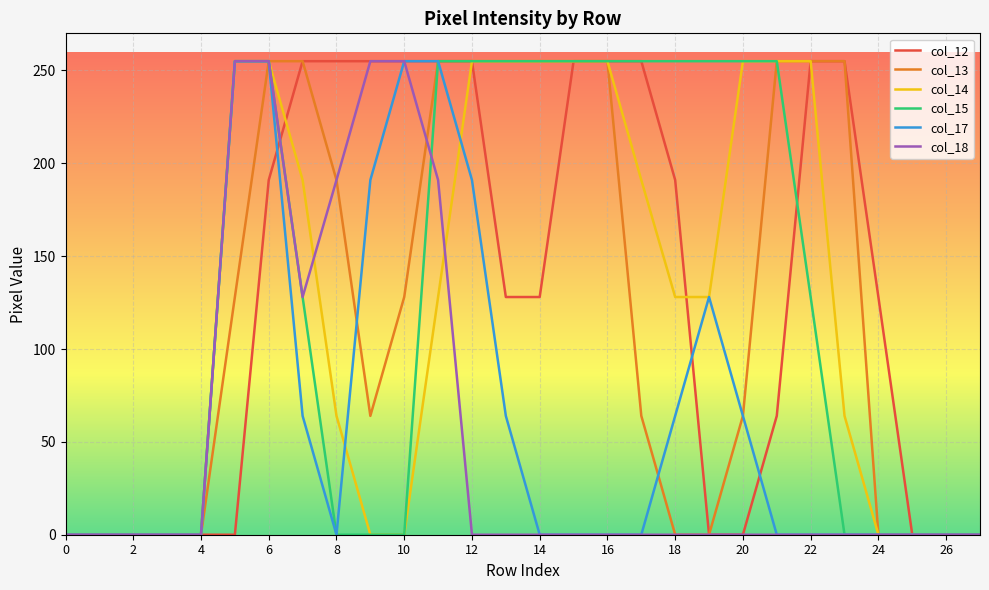

What is the maximum value for col_15?

255